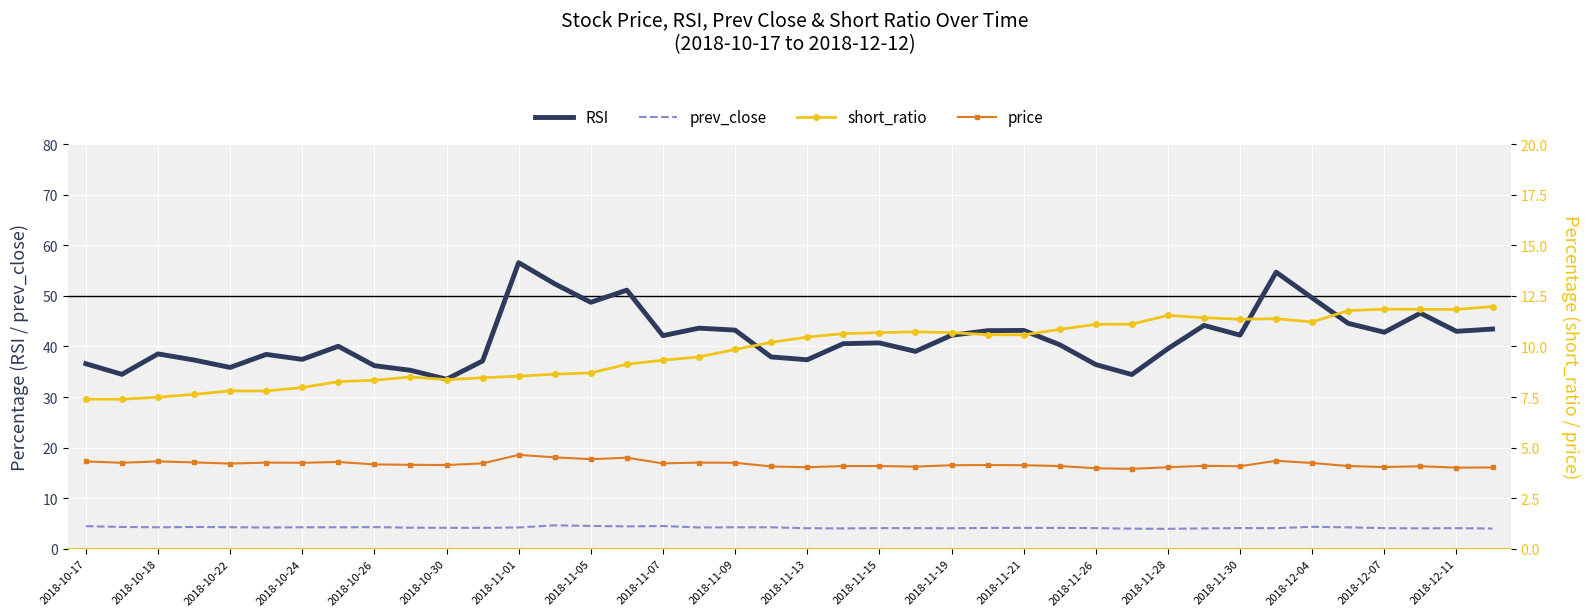

What is the difference between the second highest and second lowest values in the RSI series?

20.2